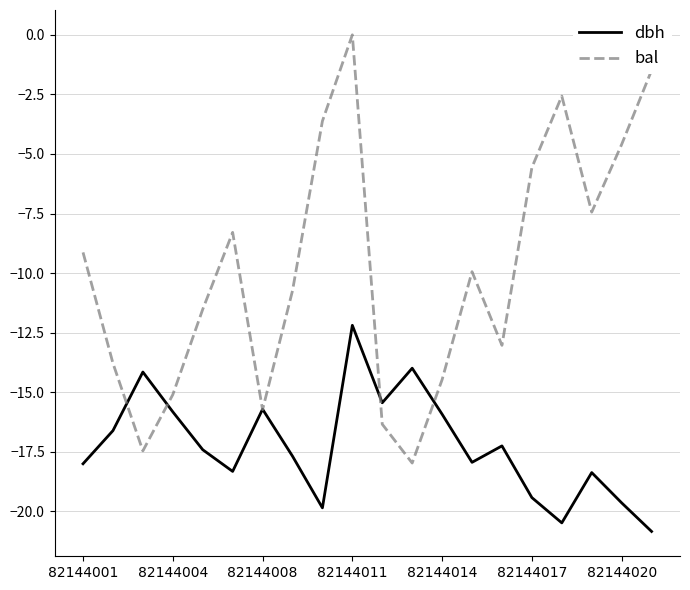

Which series has the largest total across all categories?

bal